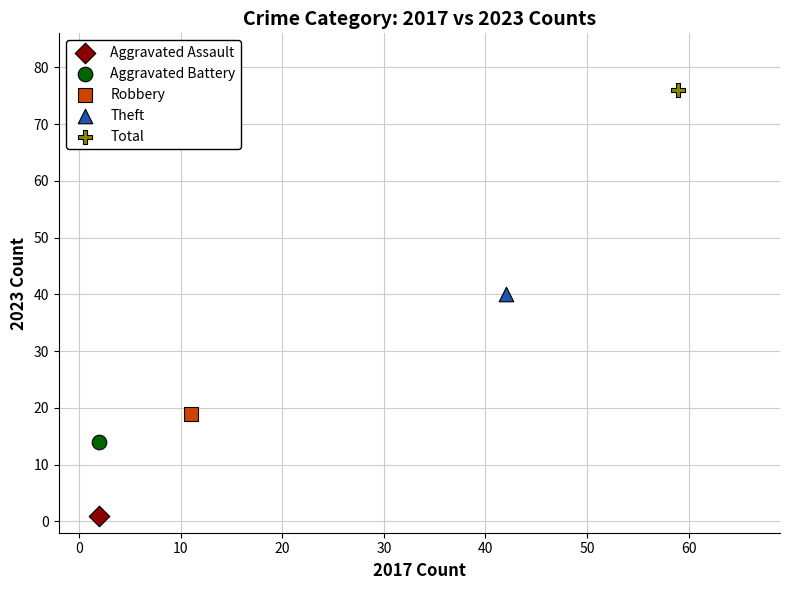

What are all the series names shown in the legend?

Aggravated Assault, Aggravated Battery, Robbery, Theft, Total